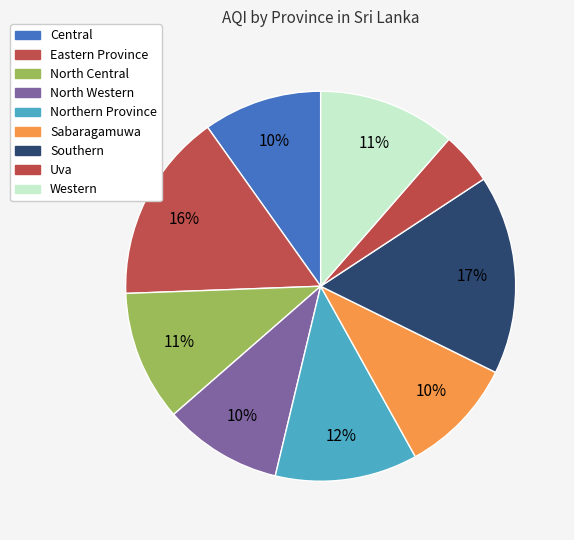

Is there any slice that represents more than half of the pie?

No